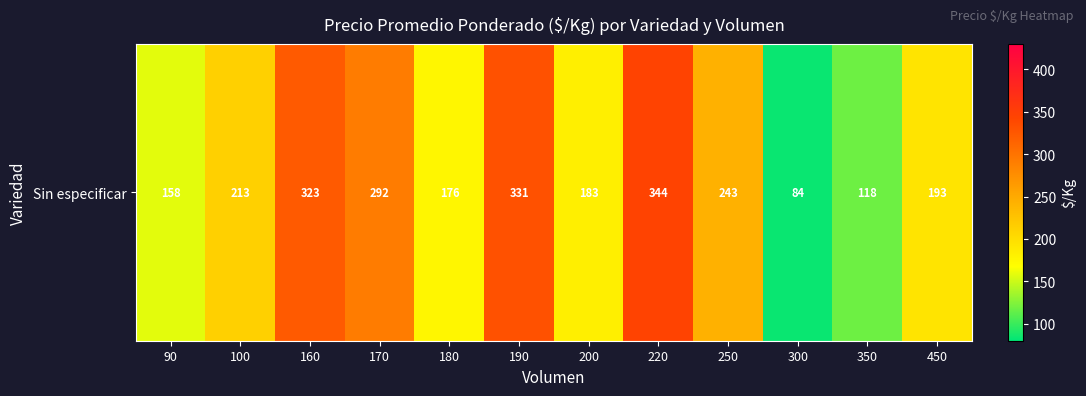

What is the change in value from 160 to 250?

-80